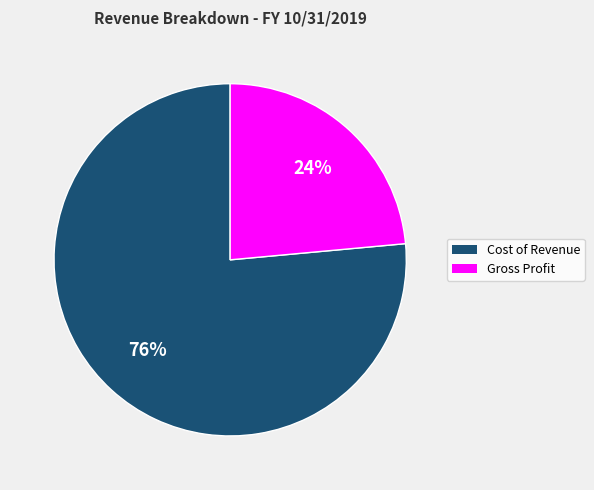

To the nearest percent, what percentage of the pie is Gross Profit?

24%